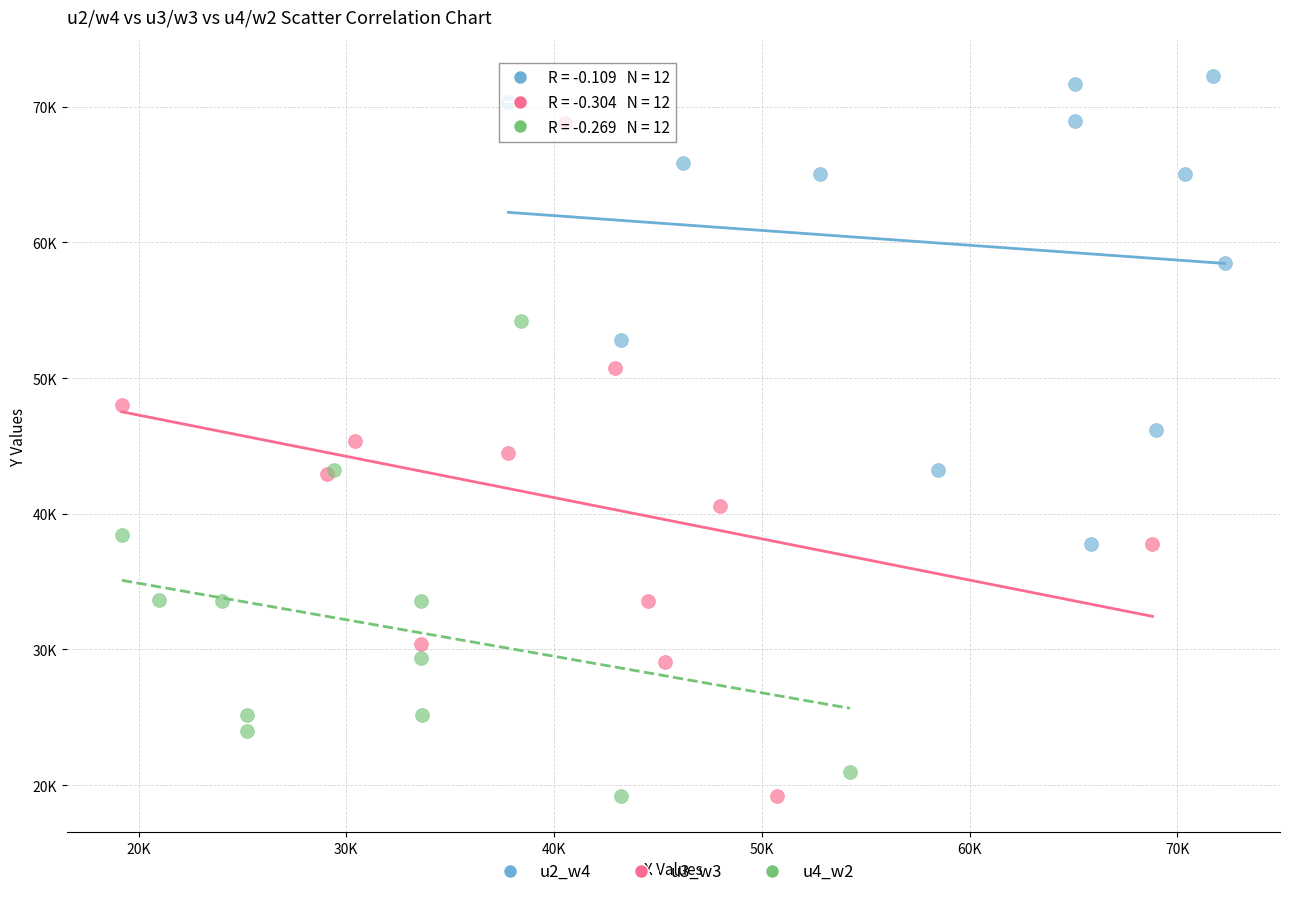

What are all the series names shown in the legend?

u2_w4, u3_w3, u4_w2